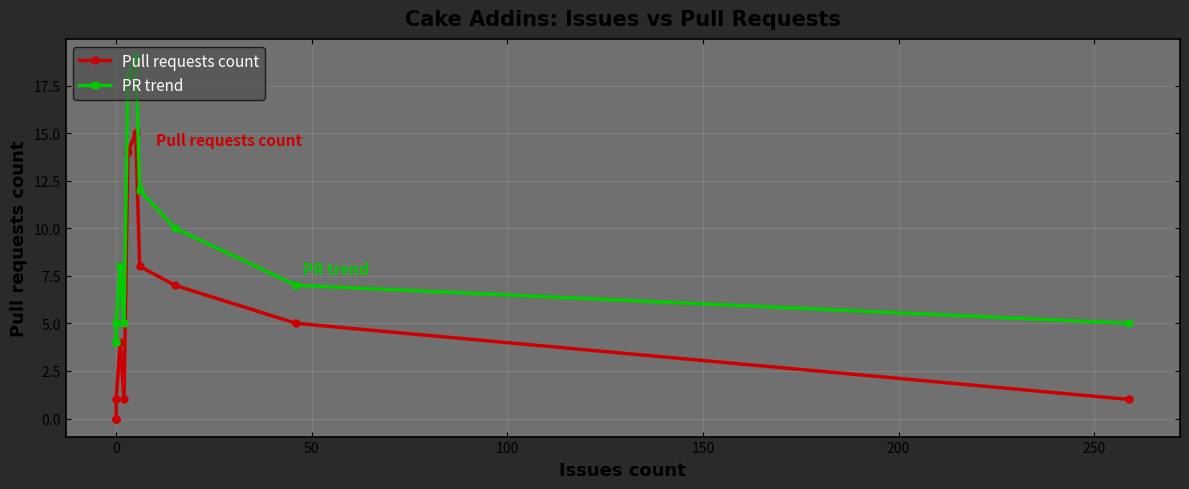

Is it true that Pull requests count equals 5 at 250?

False